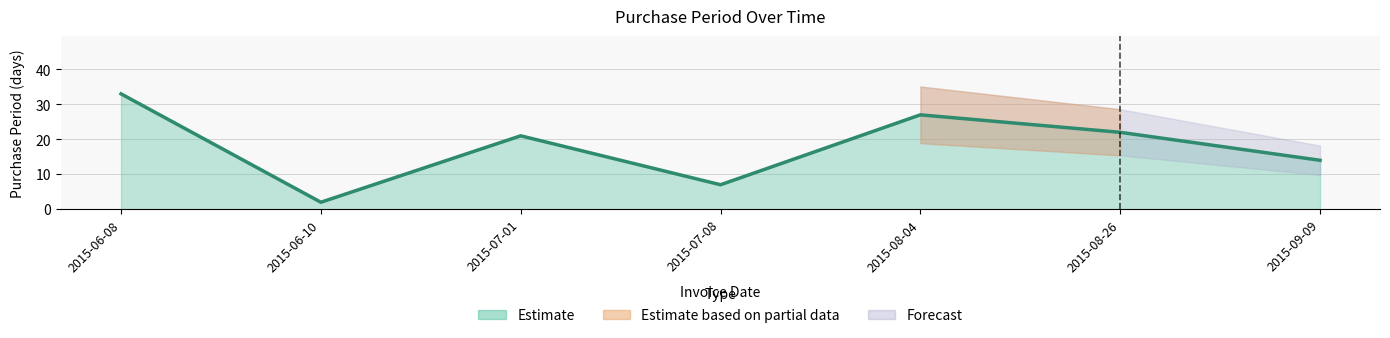

List the labels in order of value, largest first.

2015-06-08, 2015-08-04, 2015-08-26, 2015-07-01, 2015-09-09, 2015-07-08, 2015-06-10